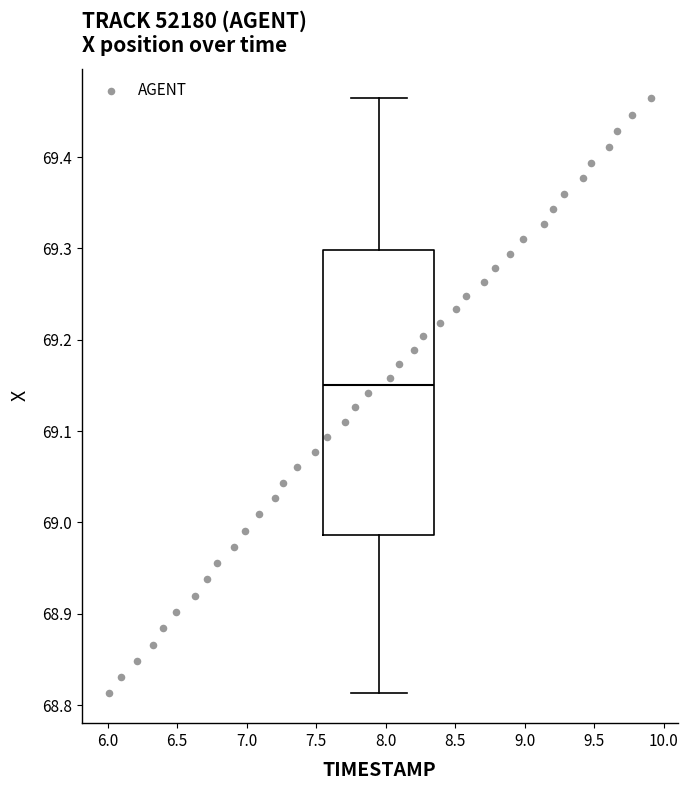

What is the range of X values (max minus min)?

3.9